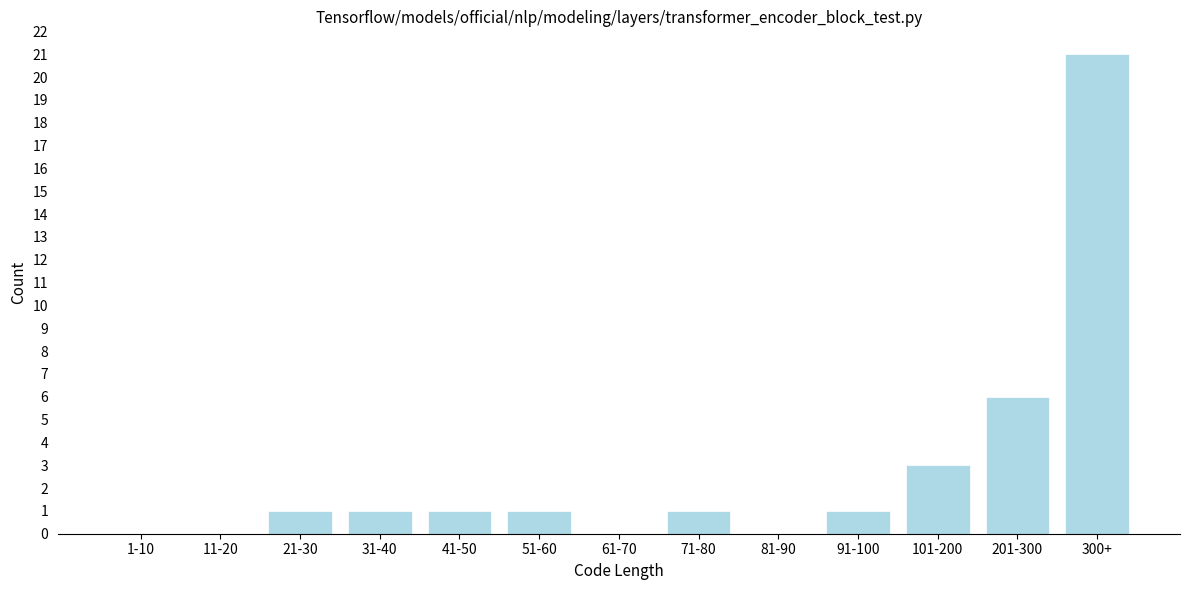

Reading left to right, transcribe all the data shown in this chart.

1-10=0	11-20=0	21-30=1	31-40=1	41-50=1	51-60=1	61-70=0	71-80=1	81-90=0	91-100=1	101-200=3	201-300=6	300+=21